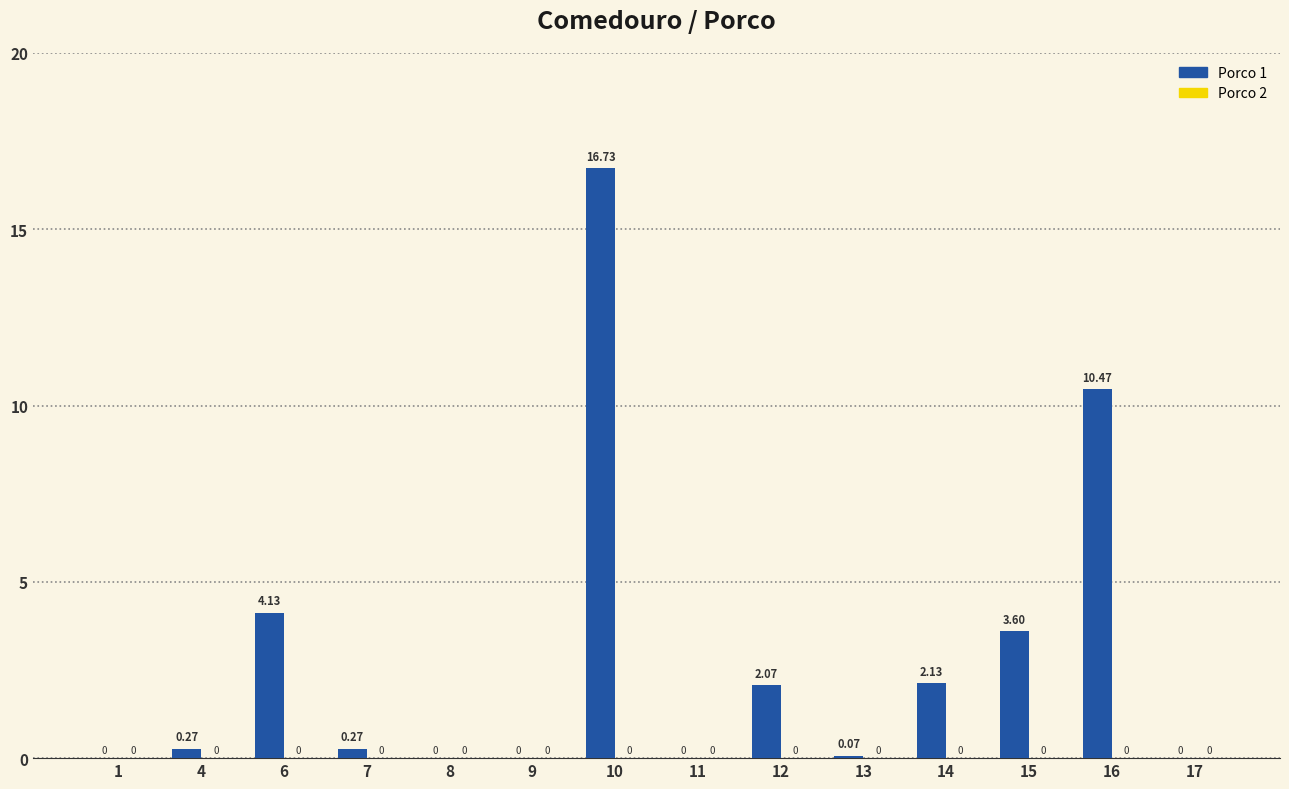

Which has a higher value, 4 or 15?

15